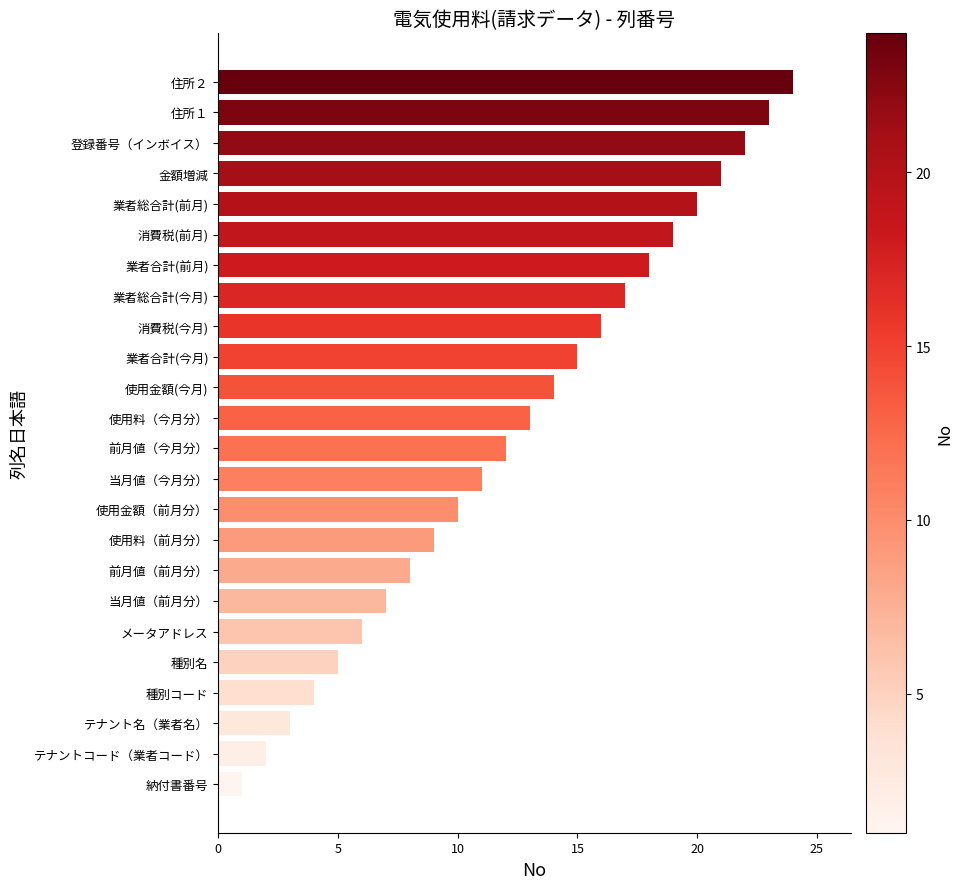

What is the difference between the maximum and minimum values?

23